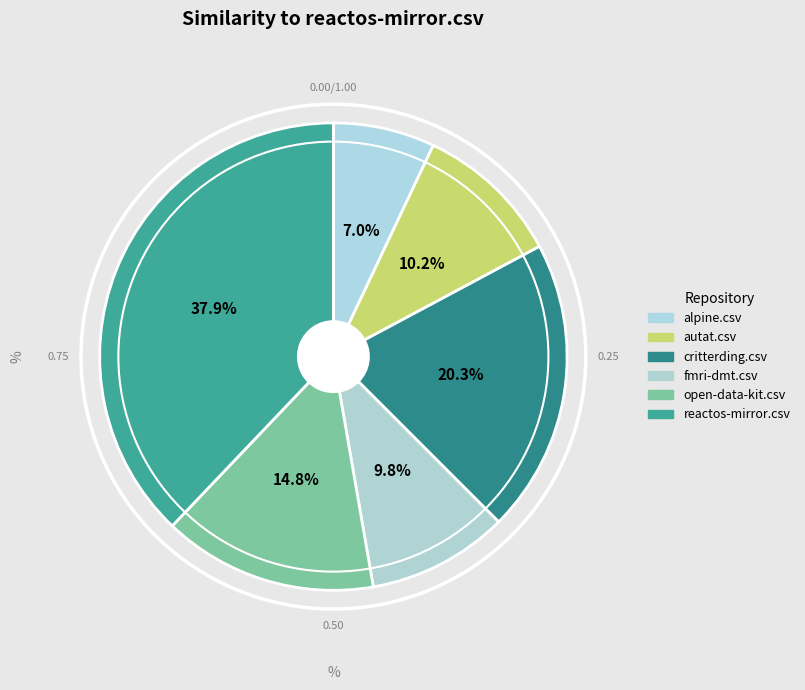

Is there any slice that represents more than half of the pie?

No